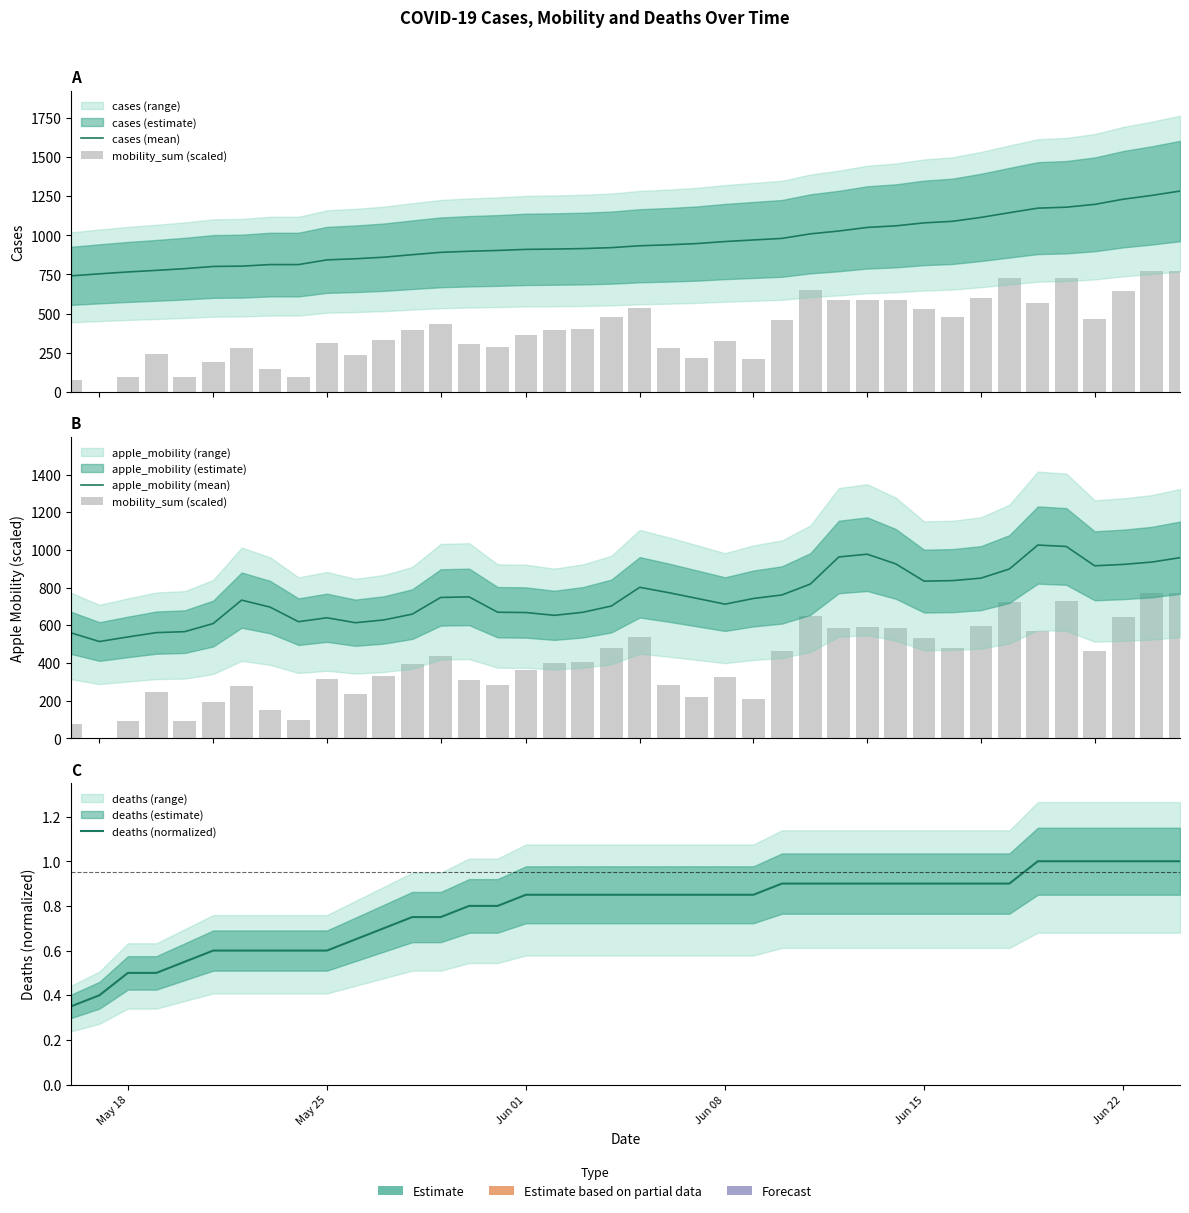

What is the label of the 1st bar from the left?

May 18